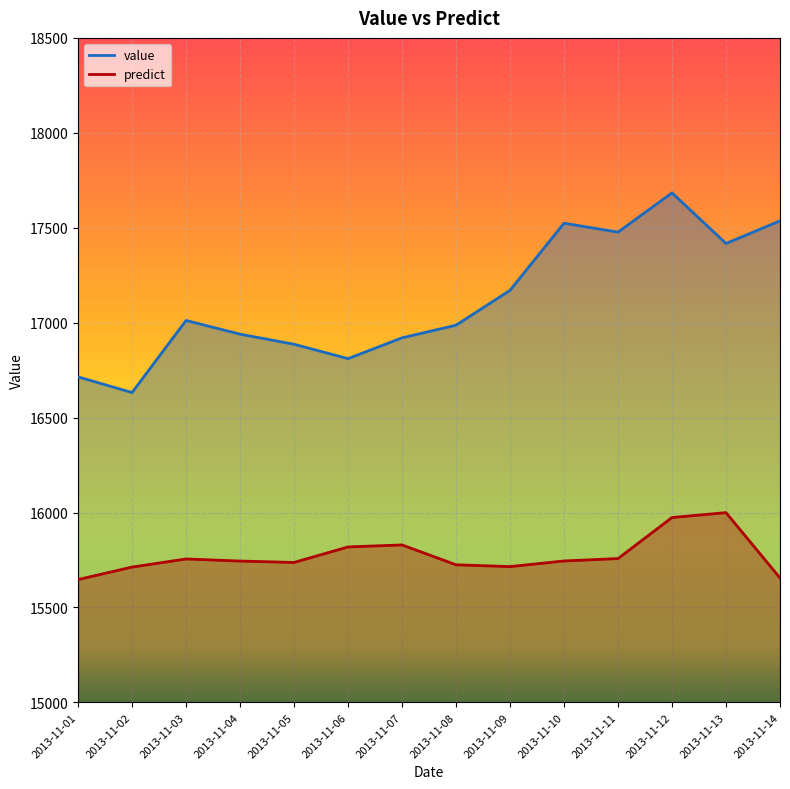

At how many categories does at least one series exceed 17666?

1